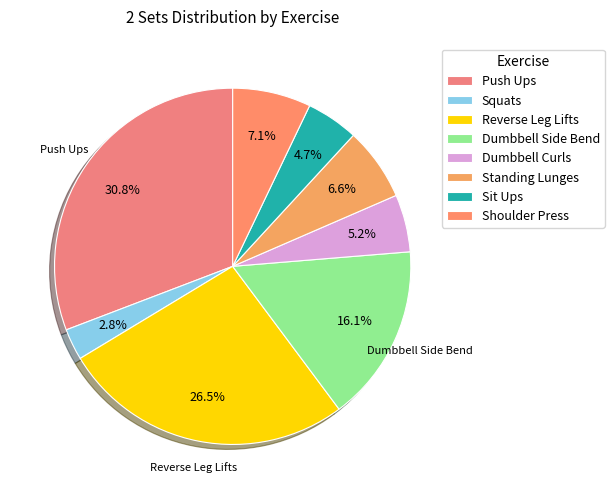

Is it true that Push Ups is 31% of the pie?

True